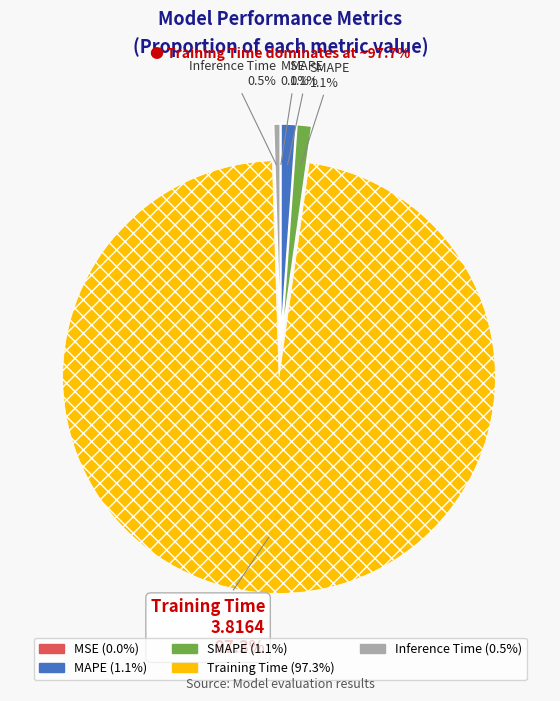

What portion of the pie excludes Inference Time?

99.5%